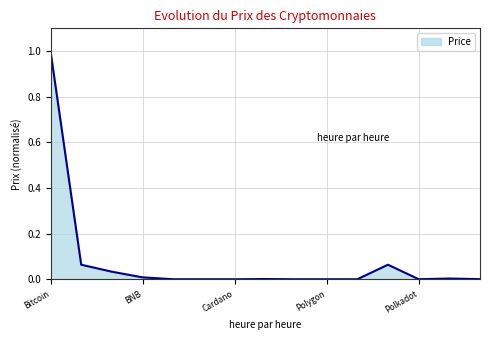

What is the difference between the maximum and minimum values?

1.0